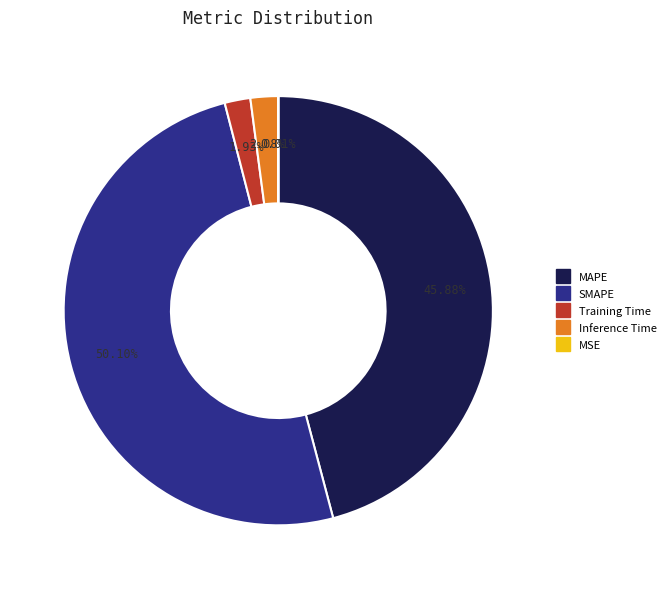

What is the largest slice in the pie chart?

SMAPE